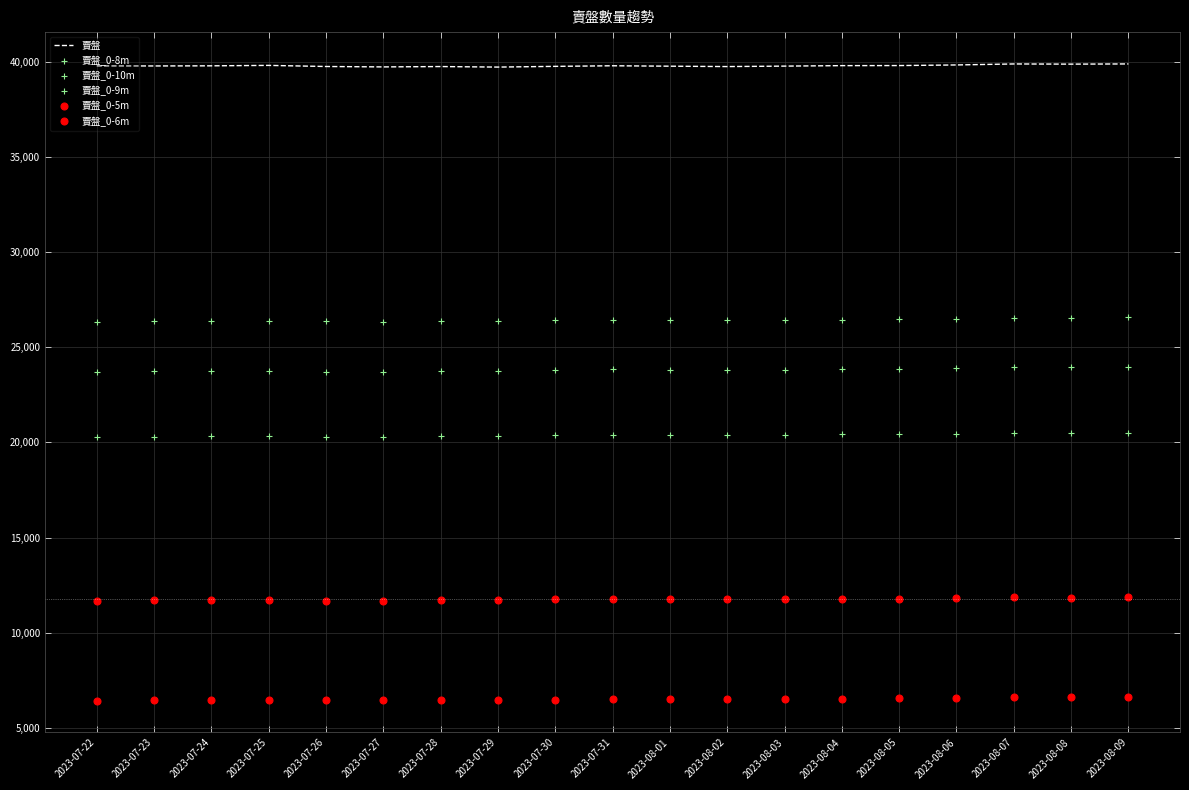

True or false: 賣盤 and 賣盤_0-6m cross at least once.

False